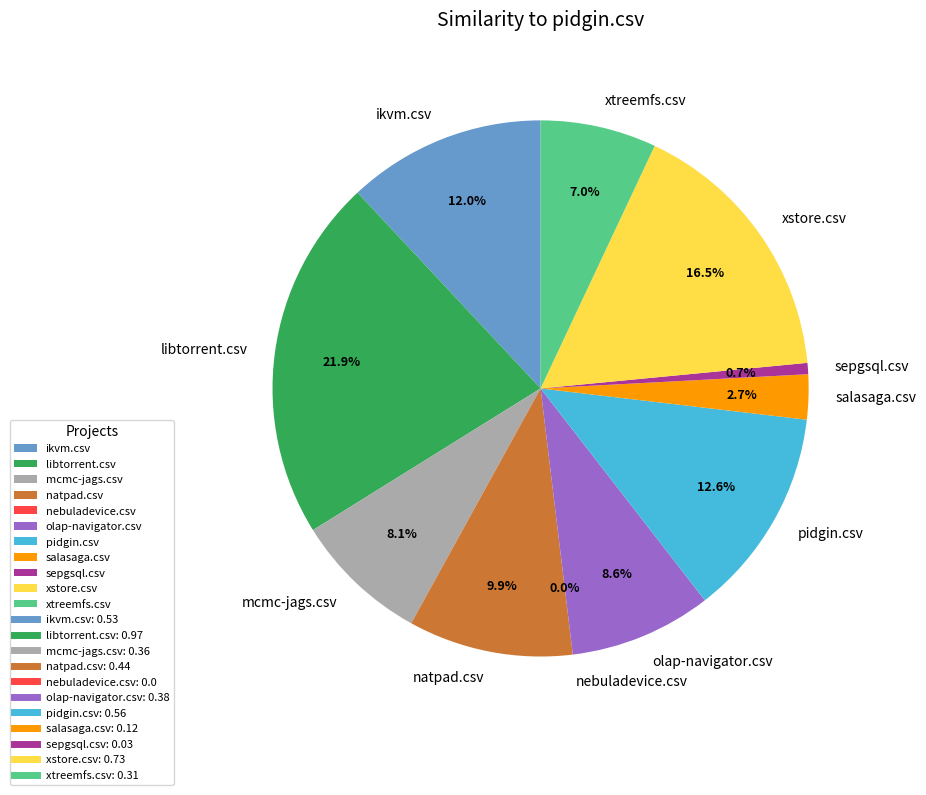

Rank the categories by value from lowest to highest.

nebuladevice.csv, sepgsql.csv, salasaga.csv, xtreemfs.csv, mcmc-jags.csv, olap-navigator.csv, natpad.csv, ikvm.csv, pidgin.csv, xstore.csv, libtorrent.csv